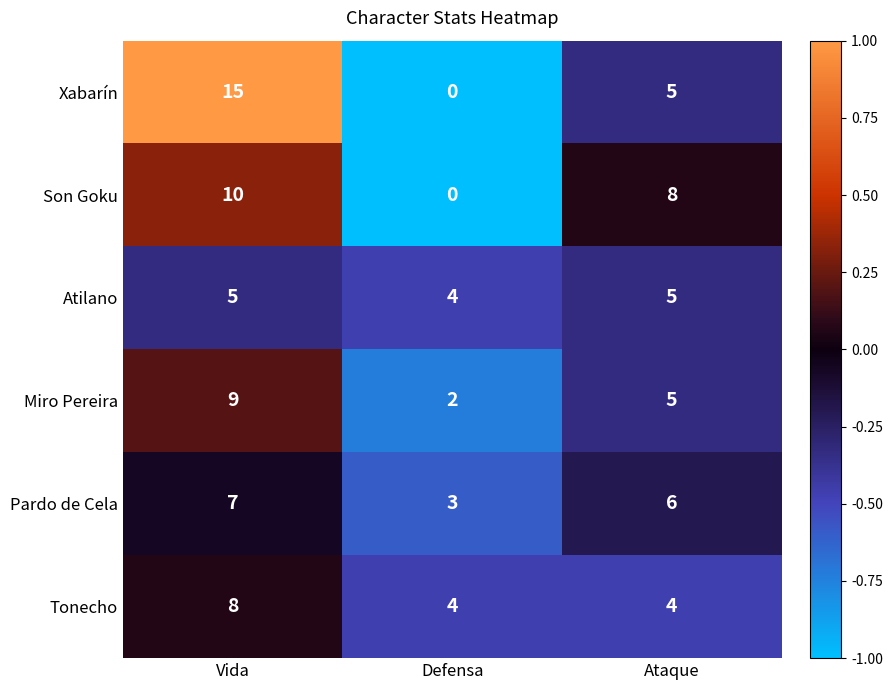

Which series changed the most between Vida and Ataque?

Xabarín